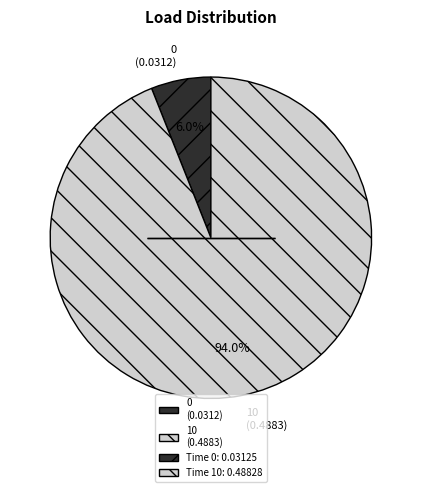

What portion of the pie excludes 0?

94.0%